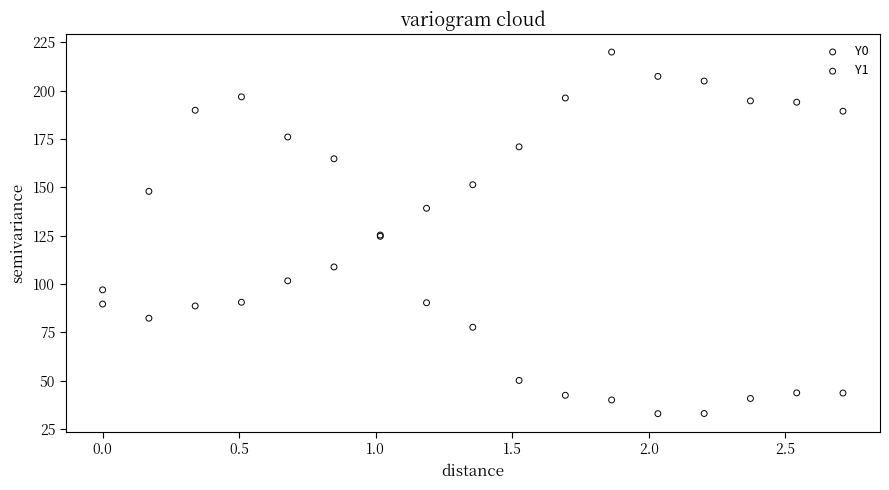

Which series contains the lowest Y value?

Y1